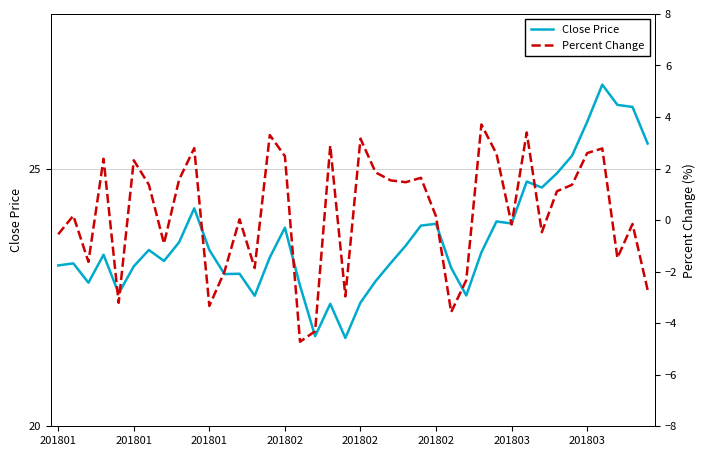

Is it true that Percent Change equals 2.2 at 22?

False